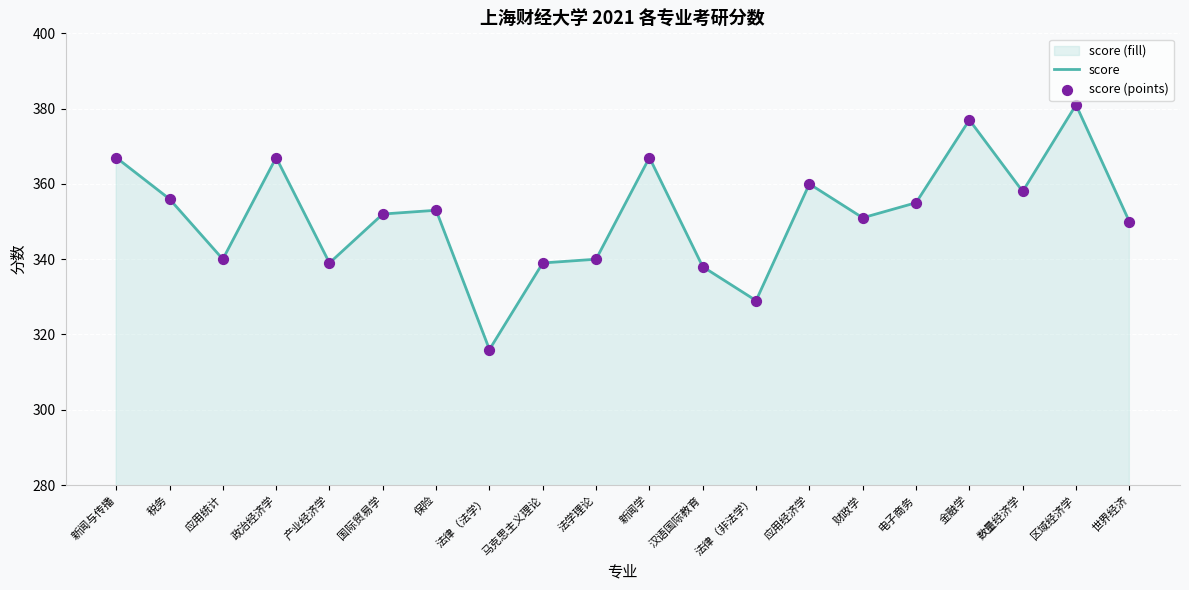

Which series has the largest Y range (max minus min)?

score